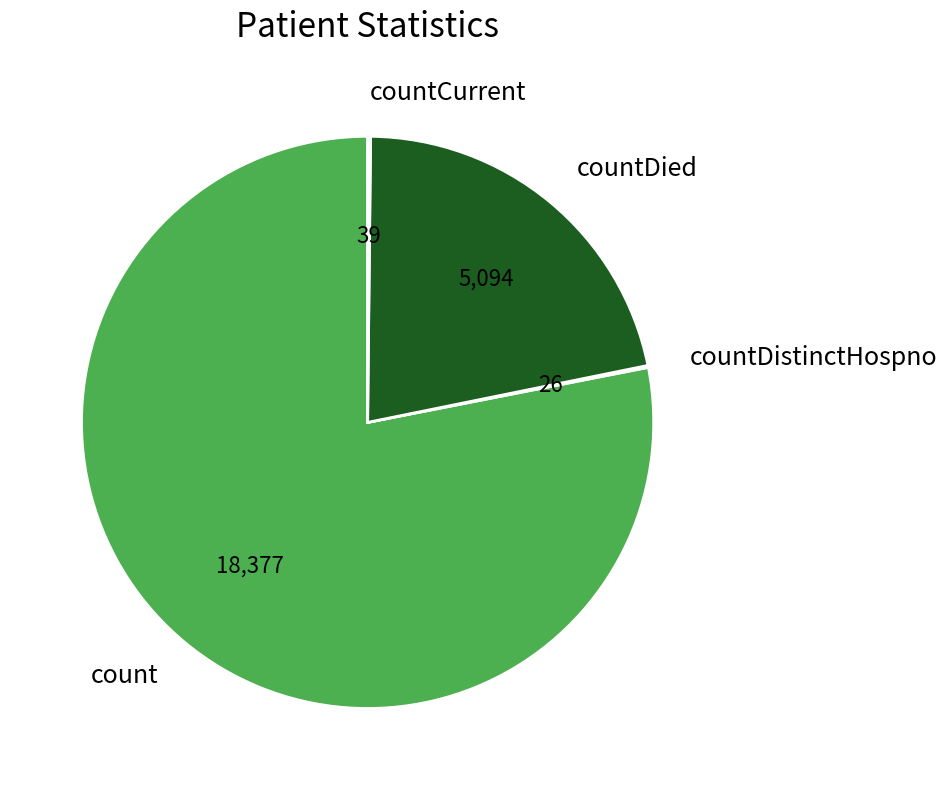

True or false: countDied accounts for 28% of the total.

False